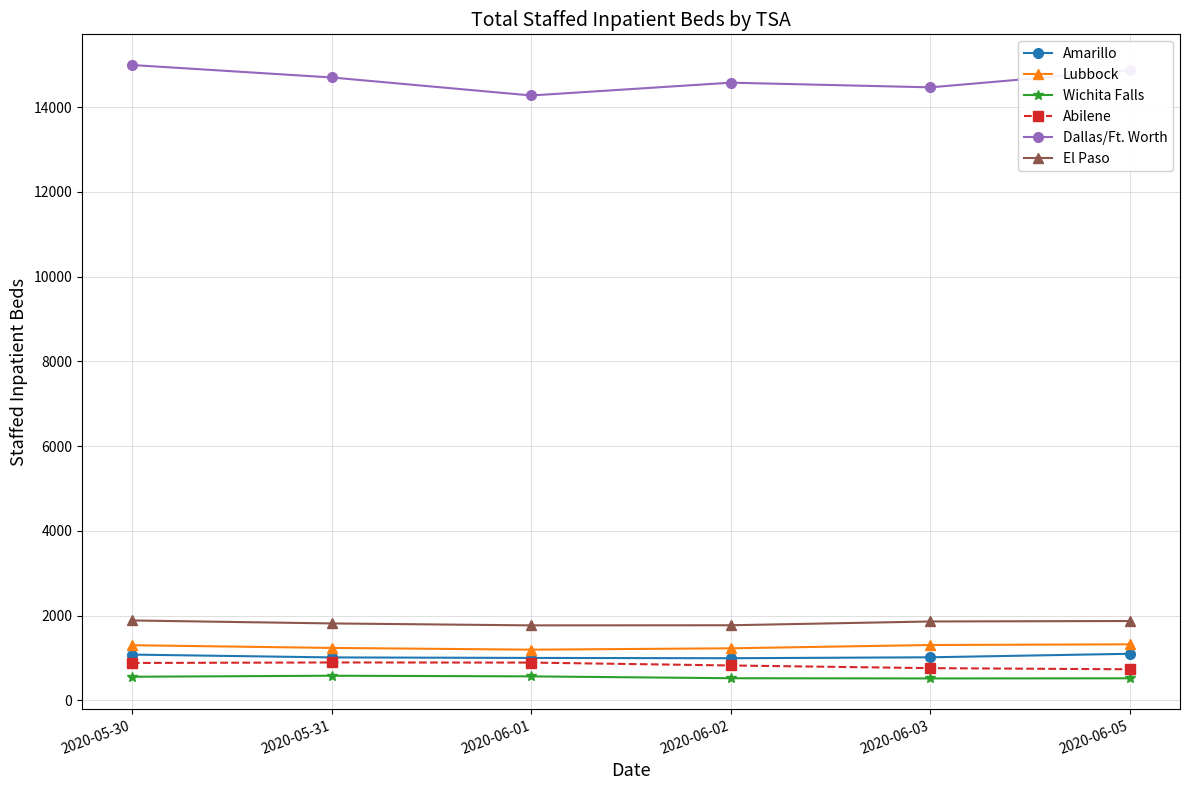

Count the number of categories in the chart.

6